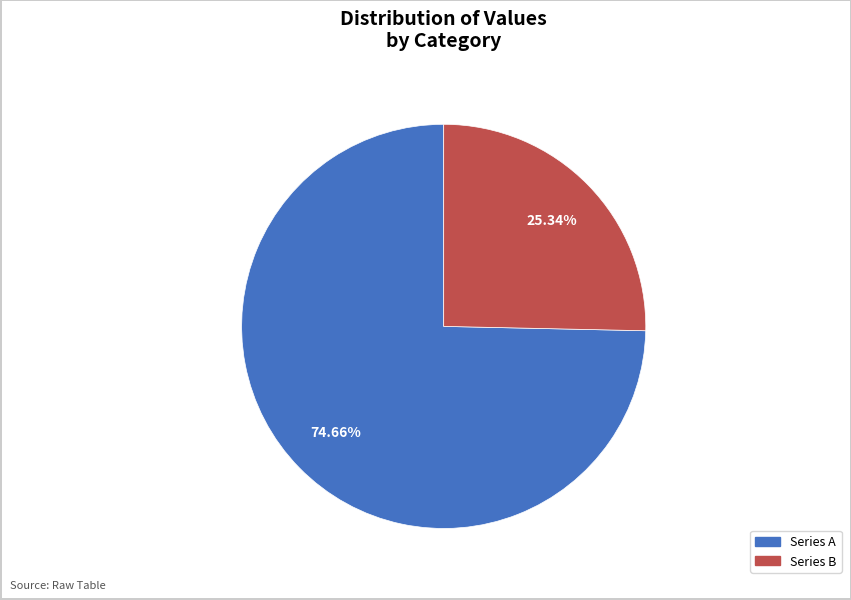

Does any single category account for the majority?

Yes